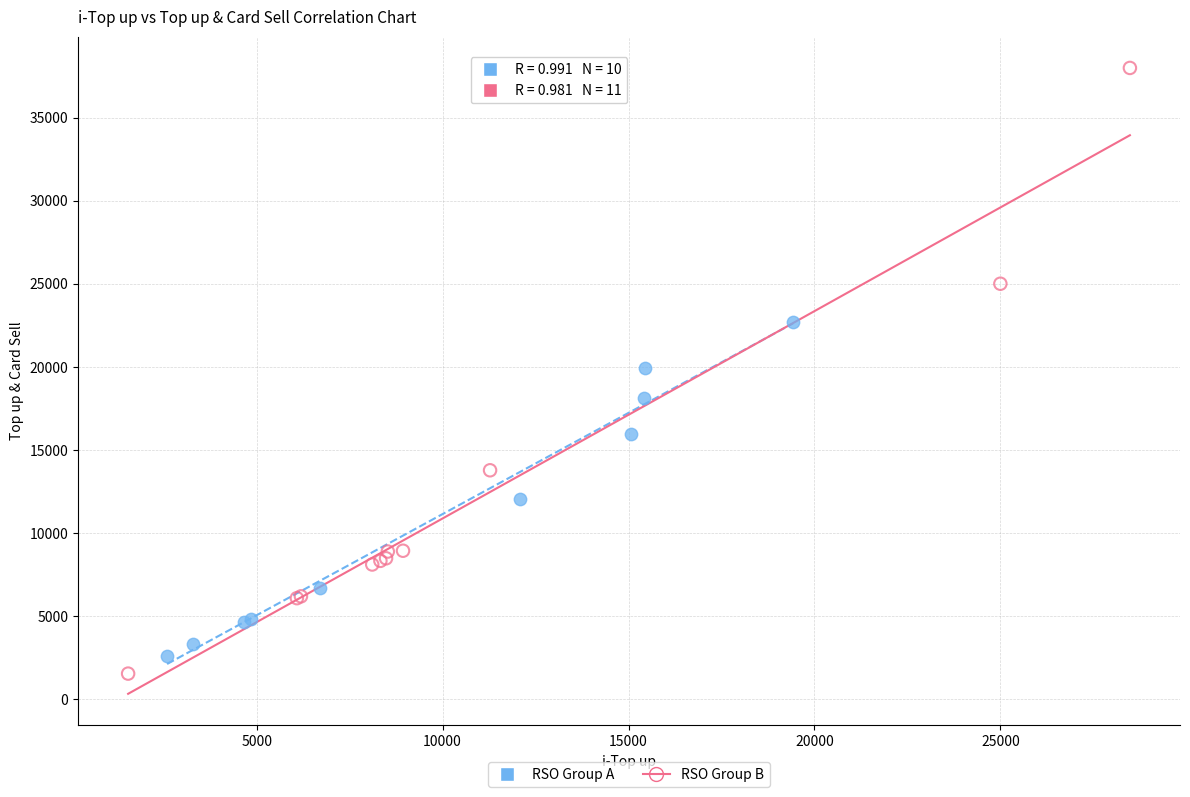

Which series has the widest spread of Y values?

RSO Group B